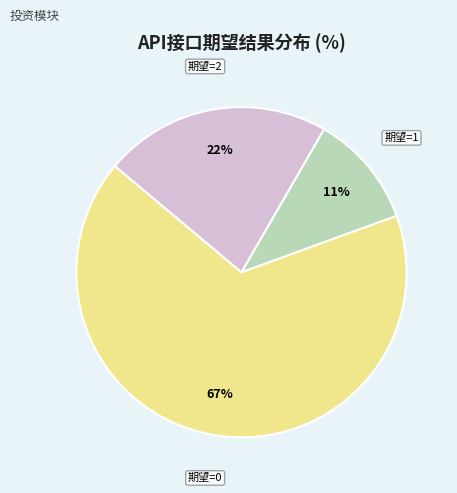

What is the largest slice in the pie chart?

期望=0